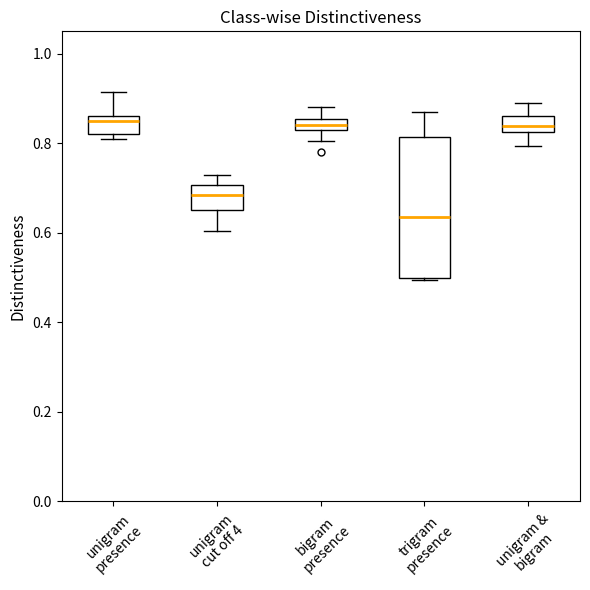

Where is the upper edge of the box for unigram & bigram on the y-axis? The values are not printed on the chart, so give them approximately, as read against the axis.

0.86